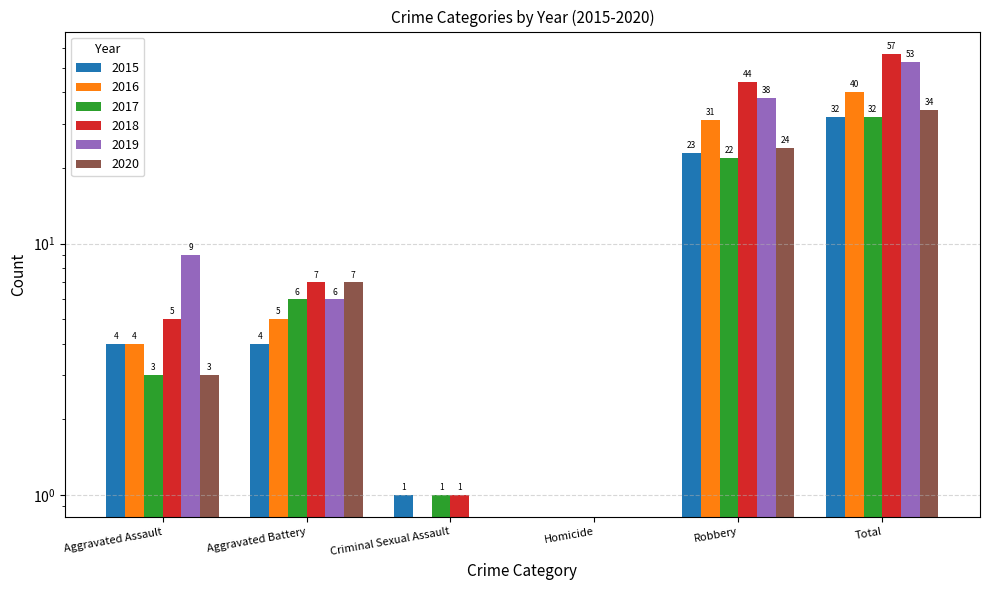

At which category does the chart reach its peak across all series?

Total